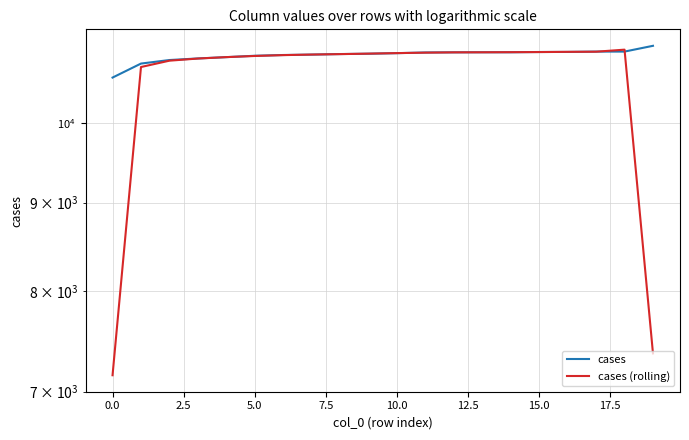

How many values in the cases (rolling) series are below 10974?

10